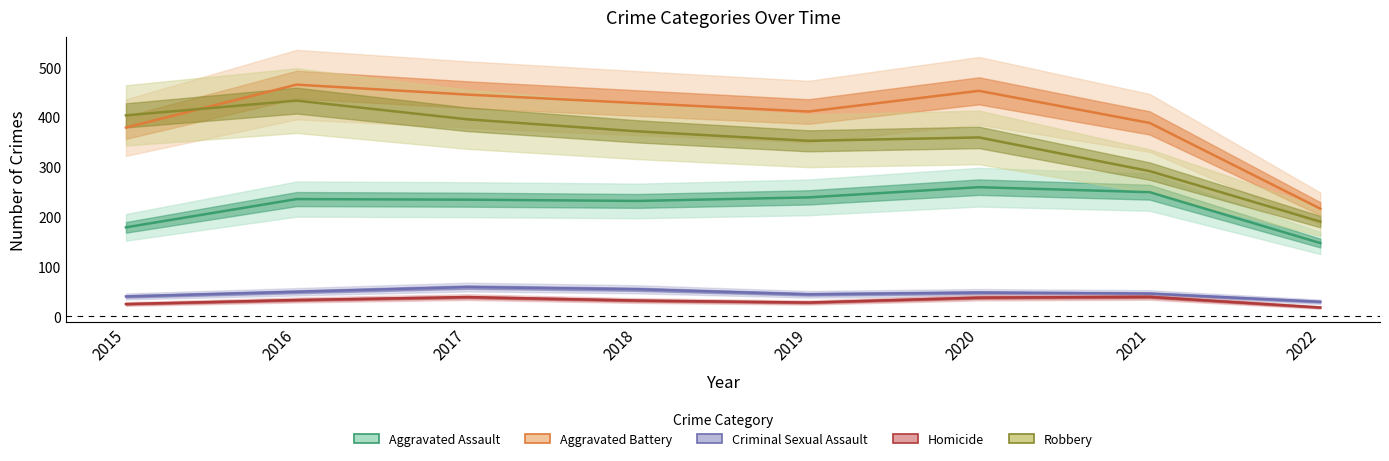

Is this an area chart (filled region under the line)?

No